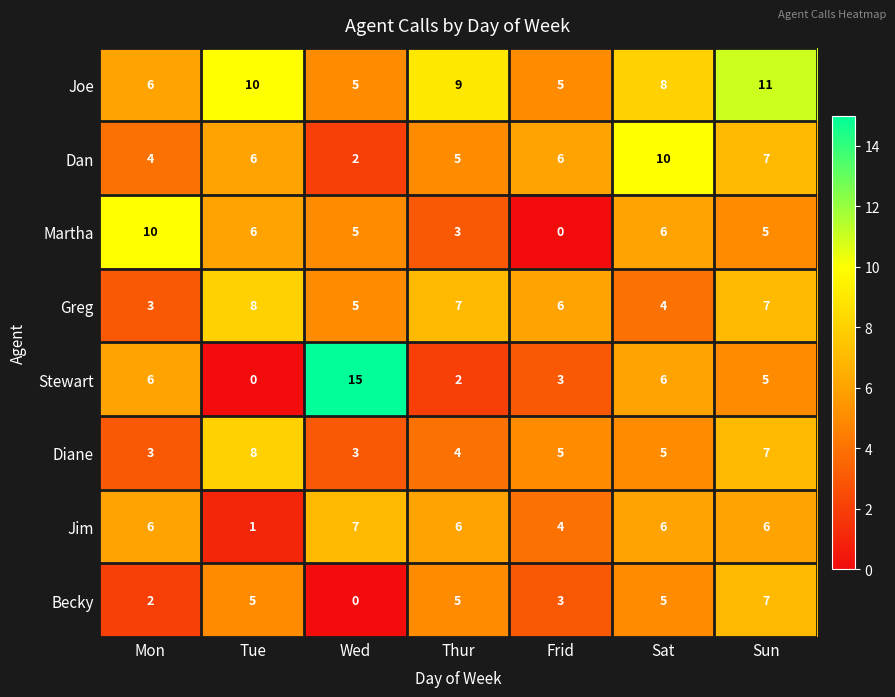

How many categories are shown in the chart?

7